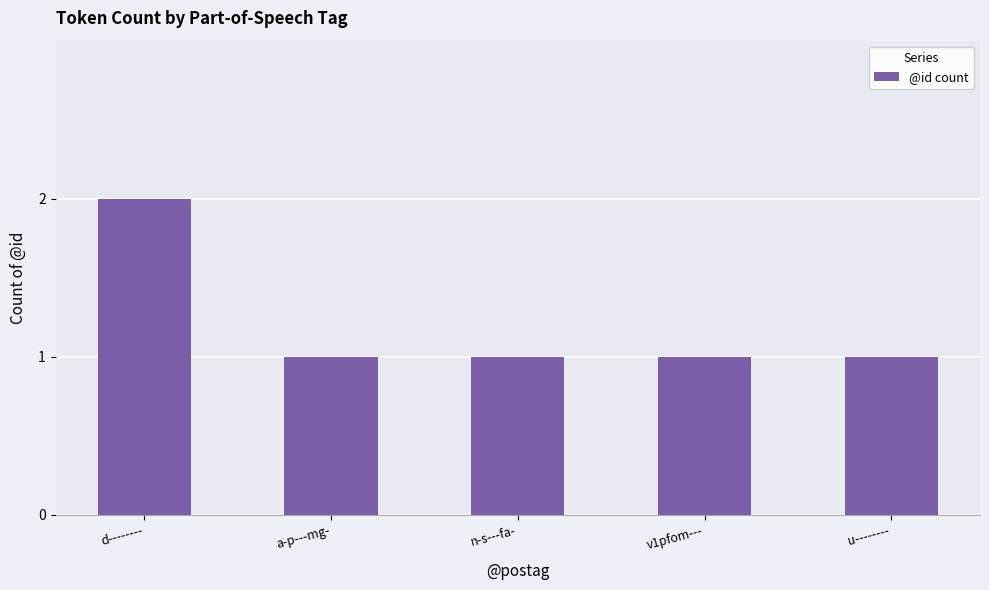

Does the chart contain stacked bars?

No